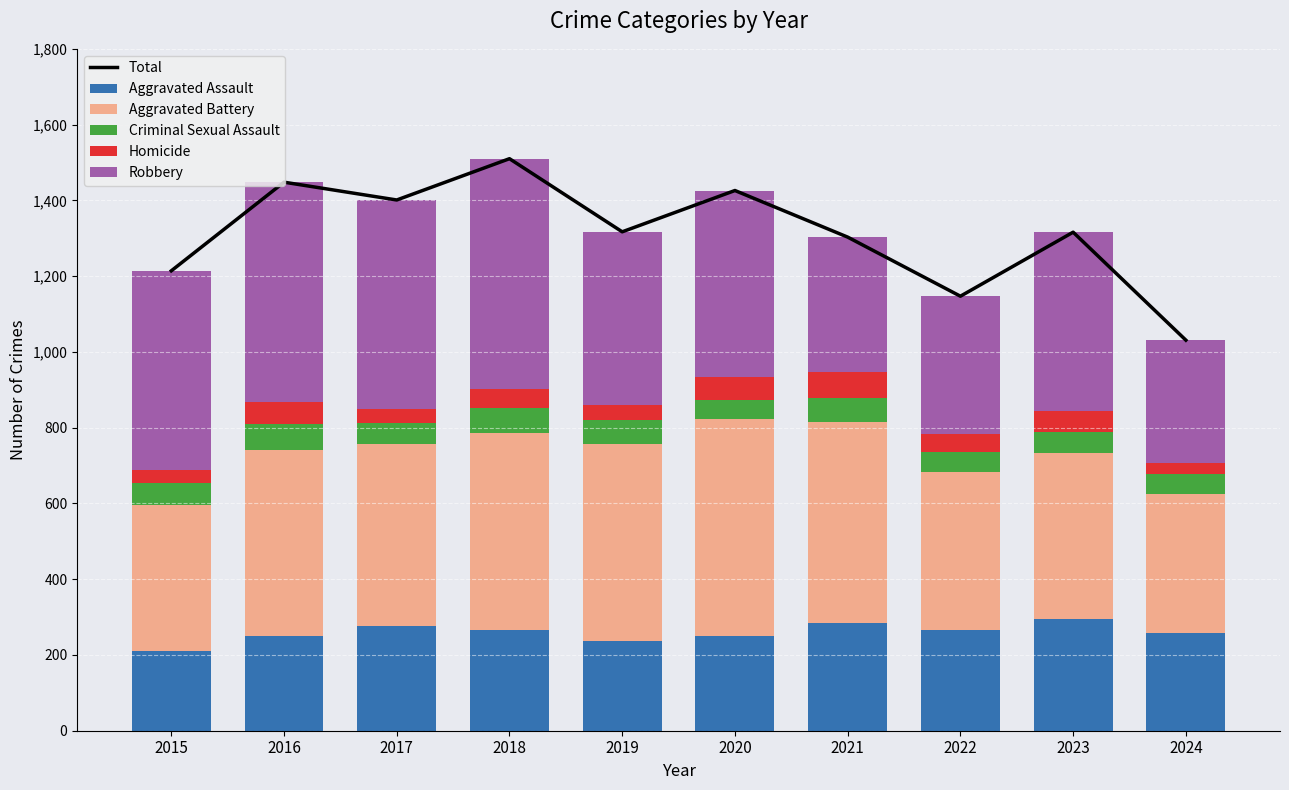

How many groups of bars are there?

10